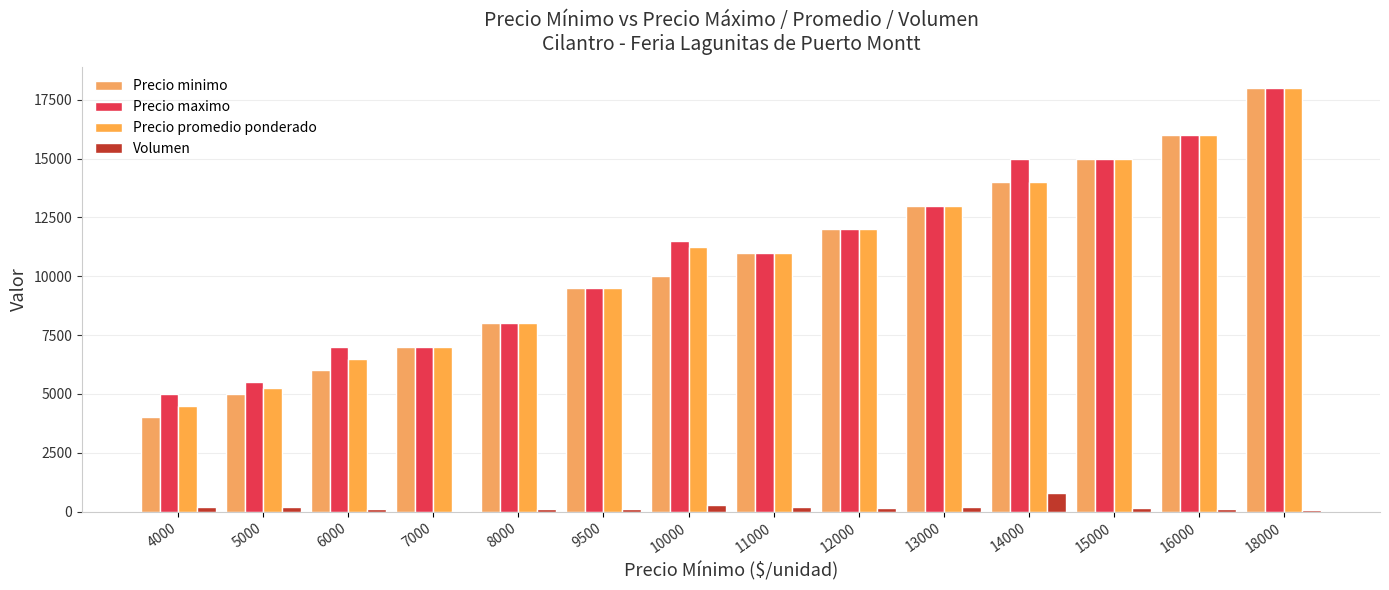

What is the difference between the Precio promedio ponderado values at 16000 and 15000?

1000